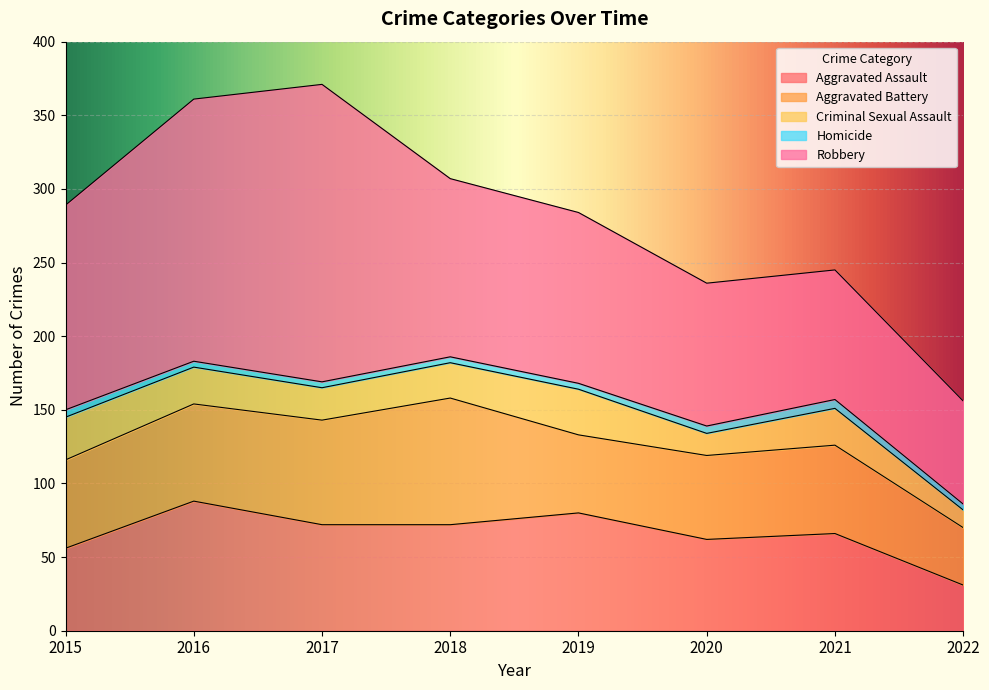

What is the value of the Aggravated Assault point at the 3rd from the left?

72